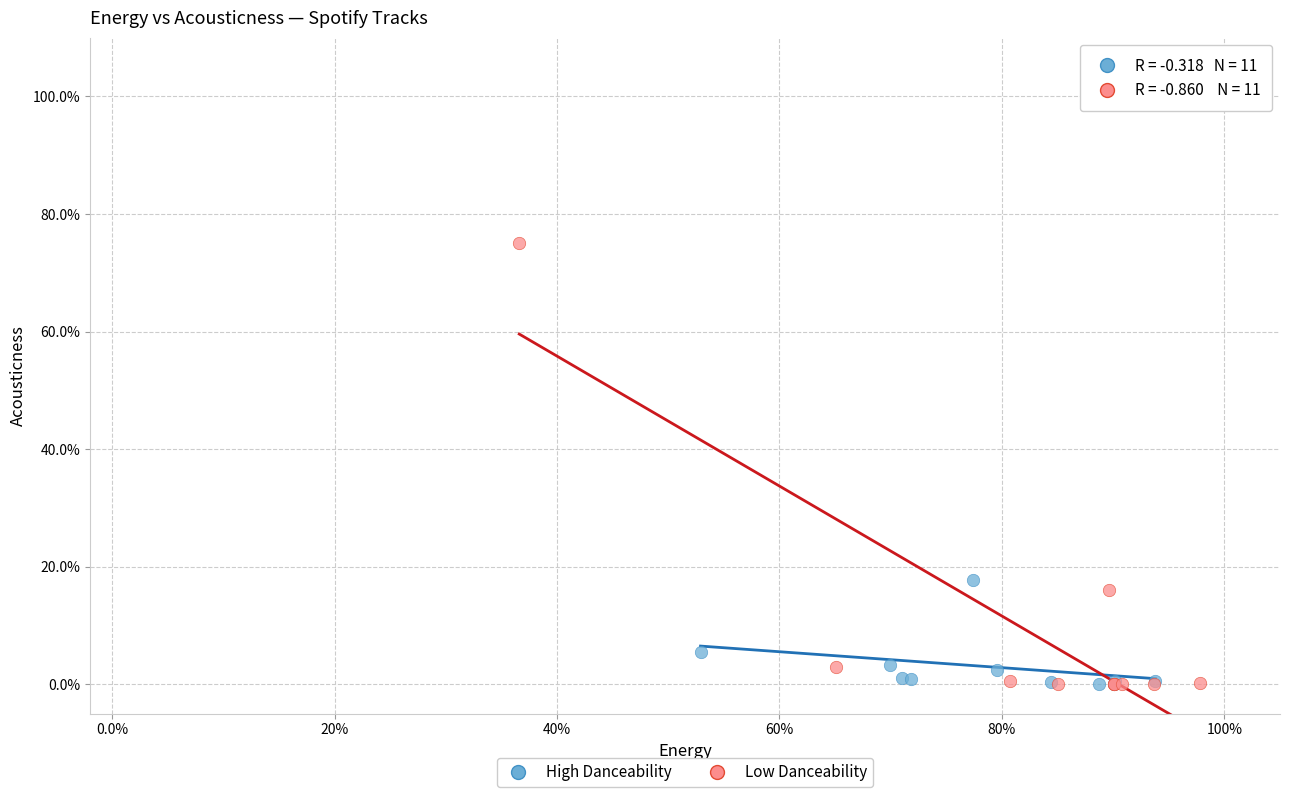

Which series contains the highest Y value?

Low Danceability